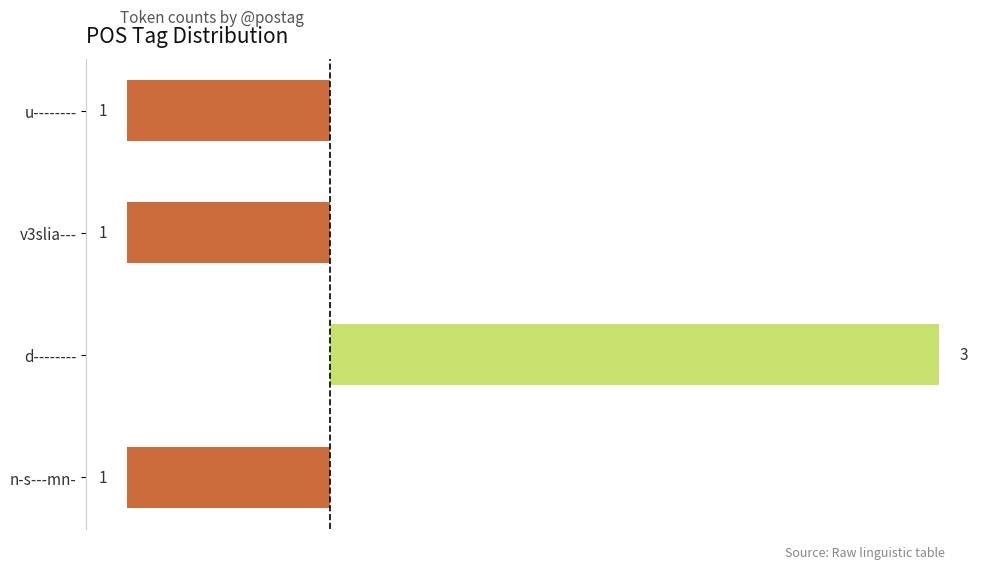

How many bars are there in total?

4